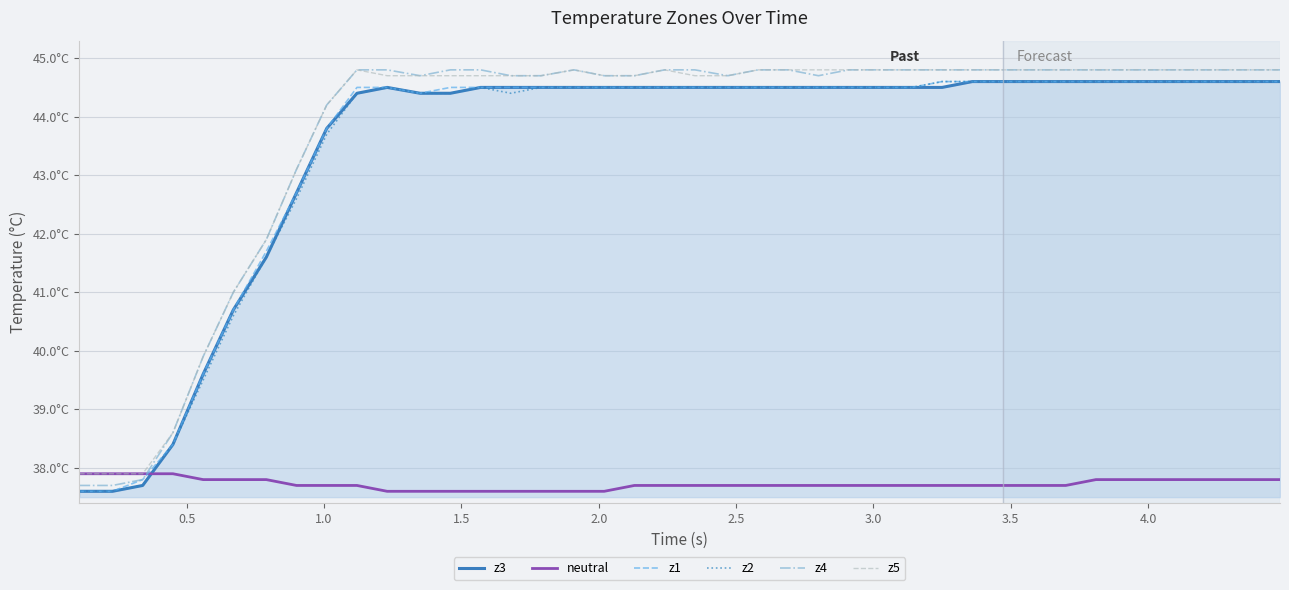

Is this an area chart (filled region under the line)?

Yes